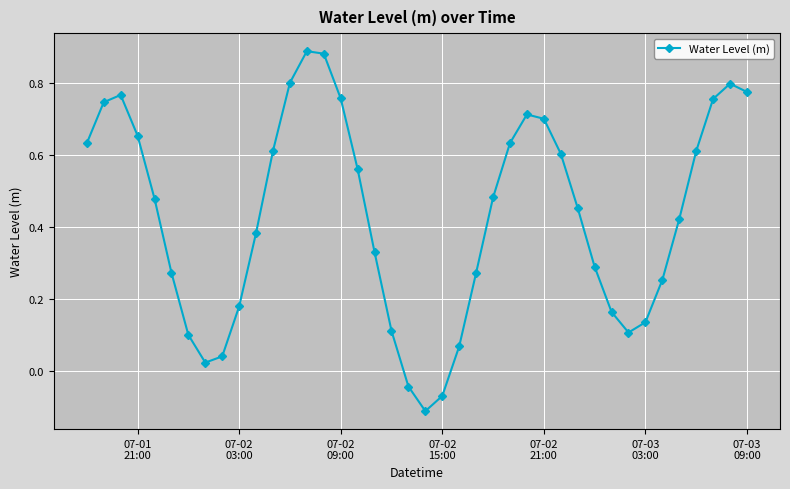

True or false: the data has more than 2 interior local peaks.

True